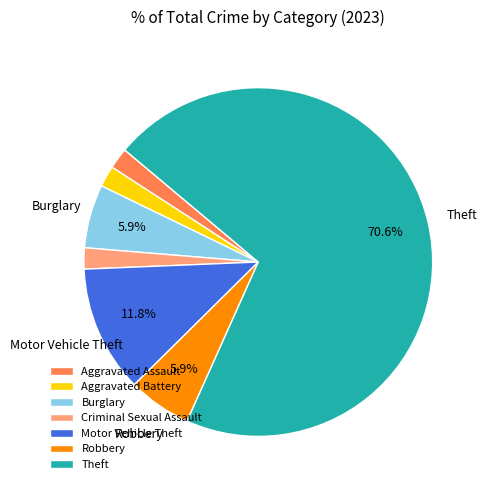

Is the sum of Aggravated Battery and Aggravated Assault greater than half?

No